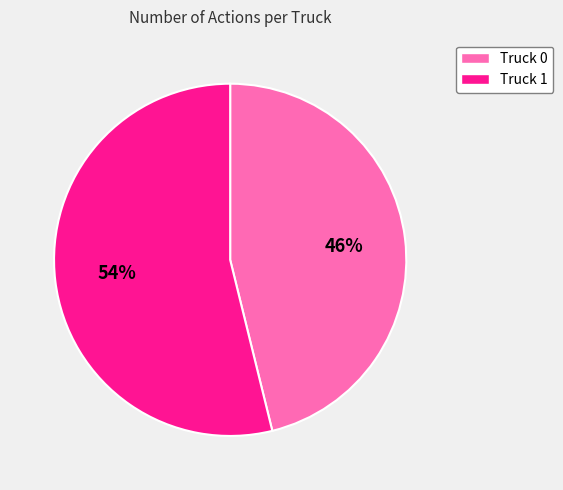

What is the majority slice?

Truck 1